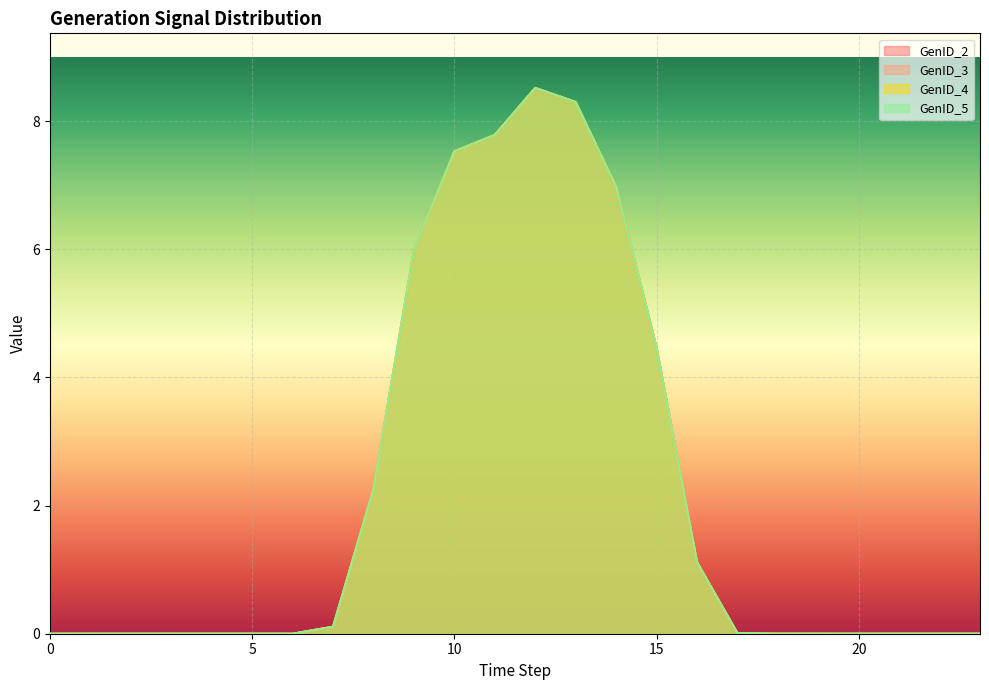

What is the sum of the GenID_4 values at 15 and 1?

4.5